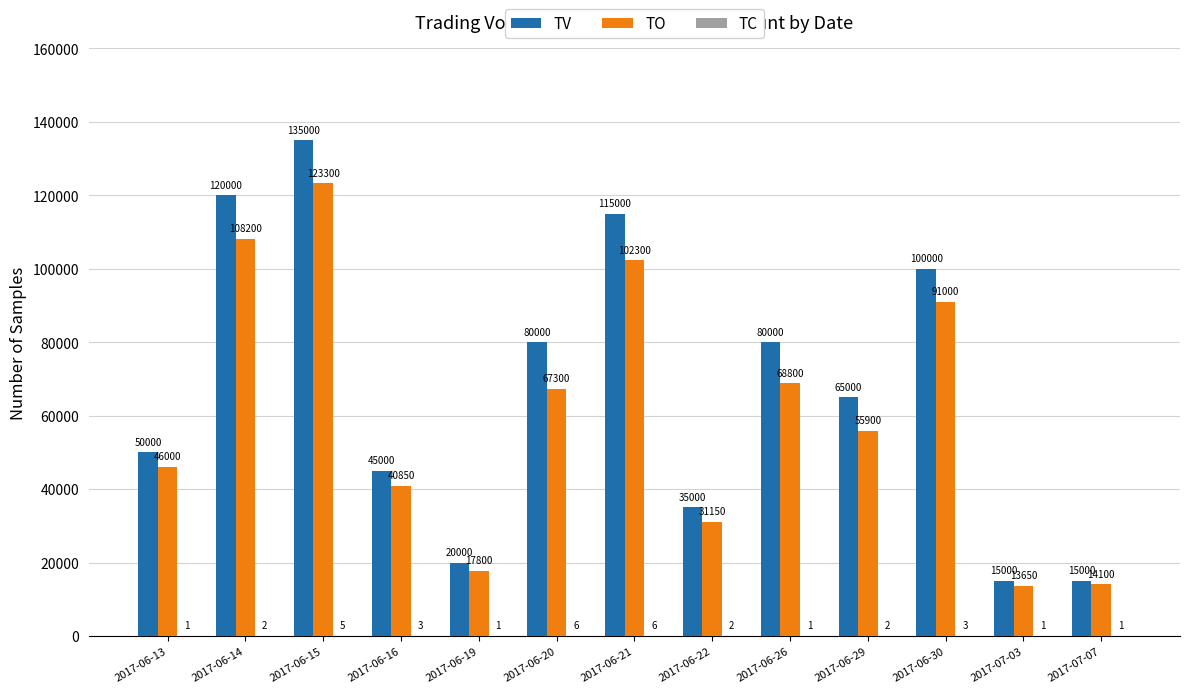

Between 2017-06-13 and 2017-06-30, which series saw the biggest shift?

TV